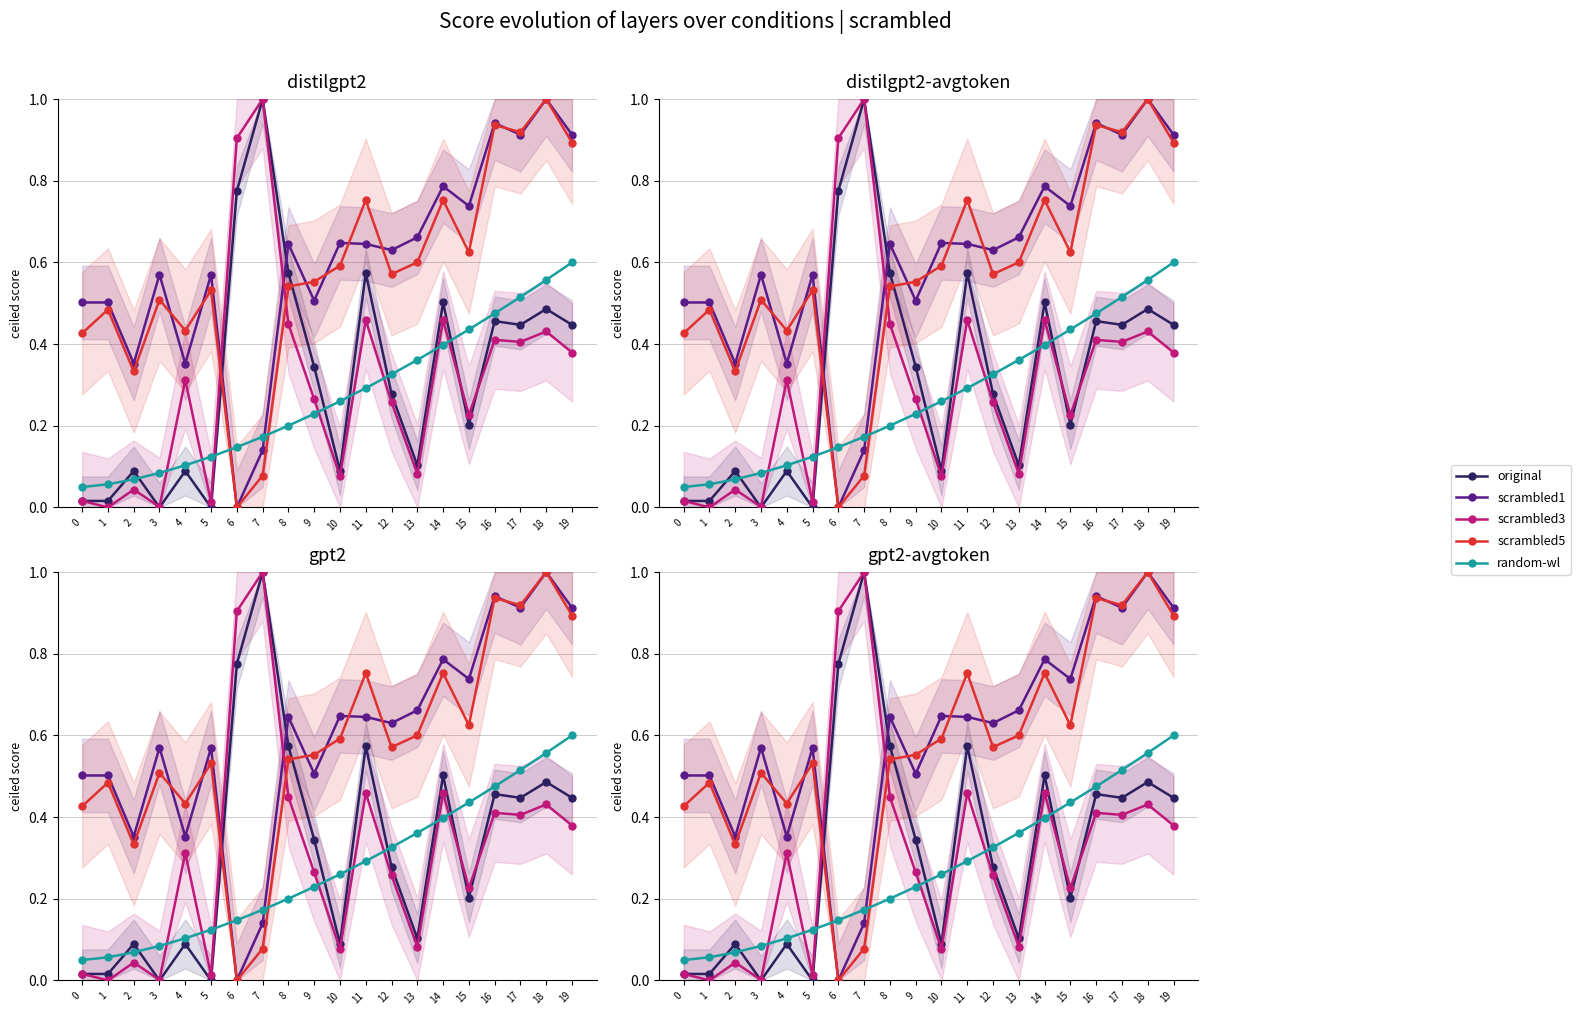

How many lines are shown in the chart?

5